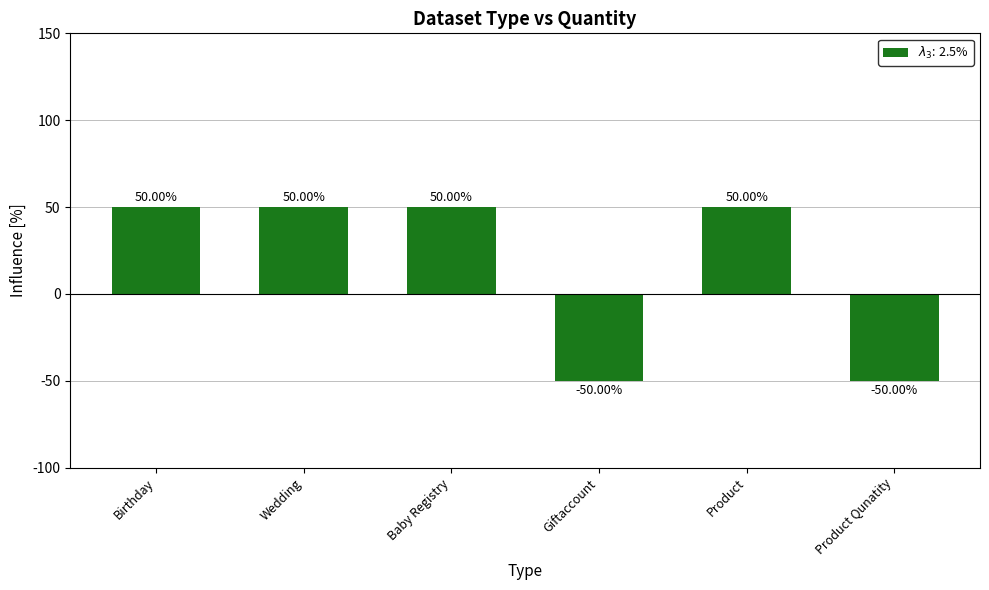

What is the average value?

17